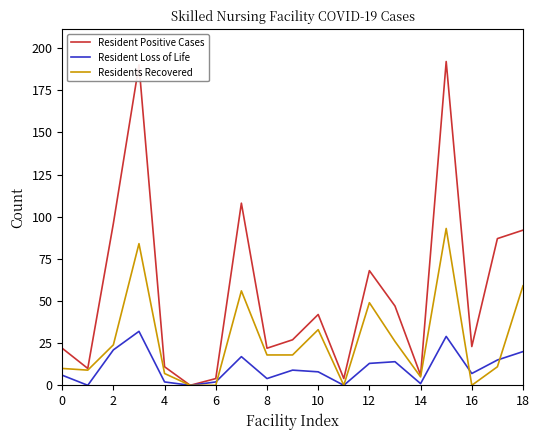

How many values in the Residents Recovered series are below 18?

9